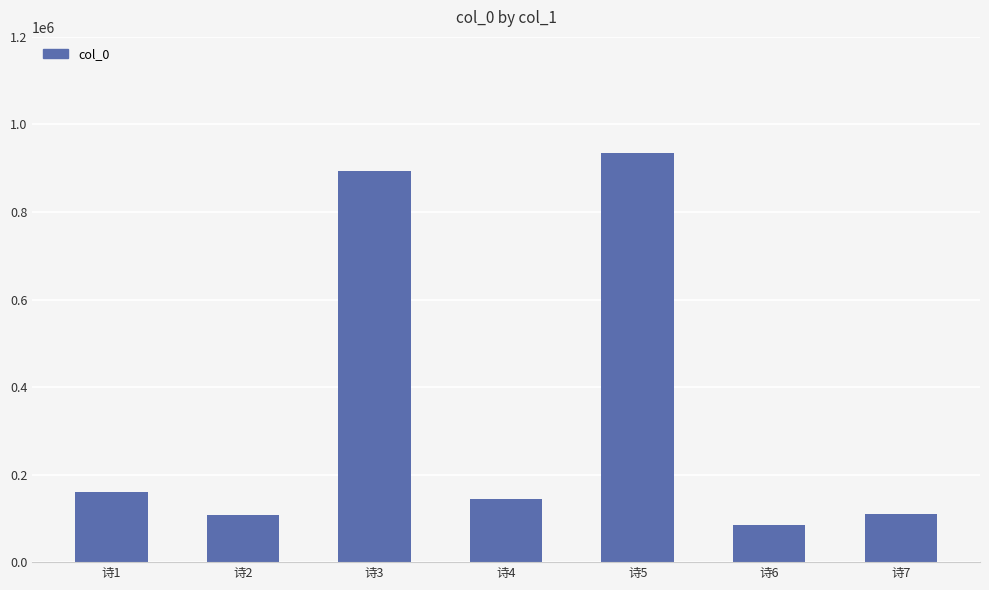

Which has a higher value, 诗7 or 诗4?

诗4